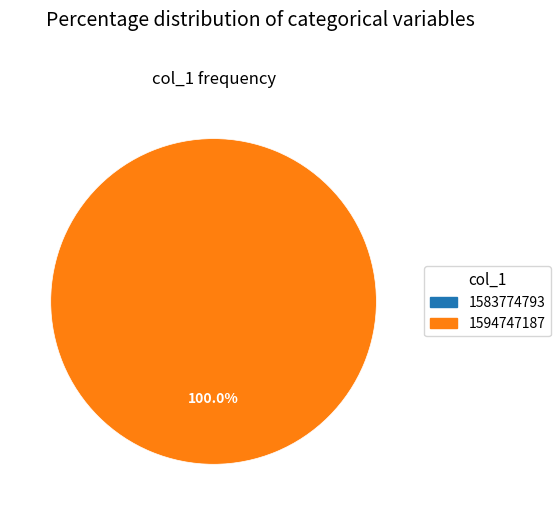

What is the smallest slice in the pie chart?

1583774793